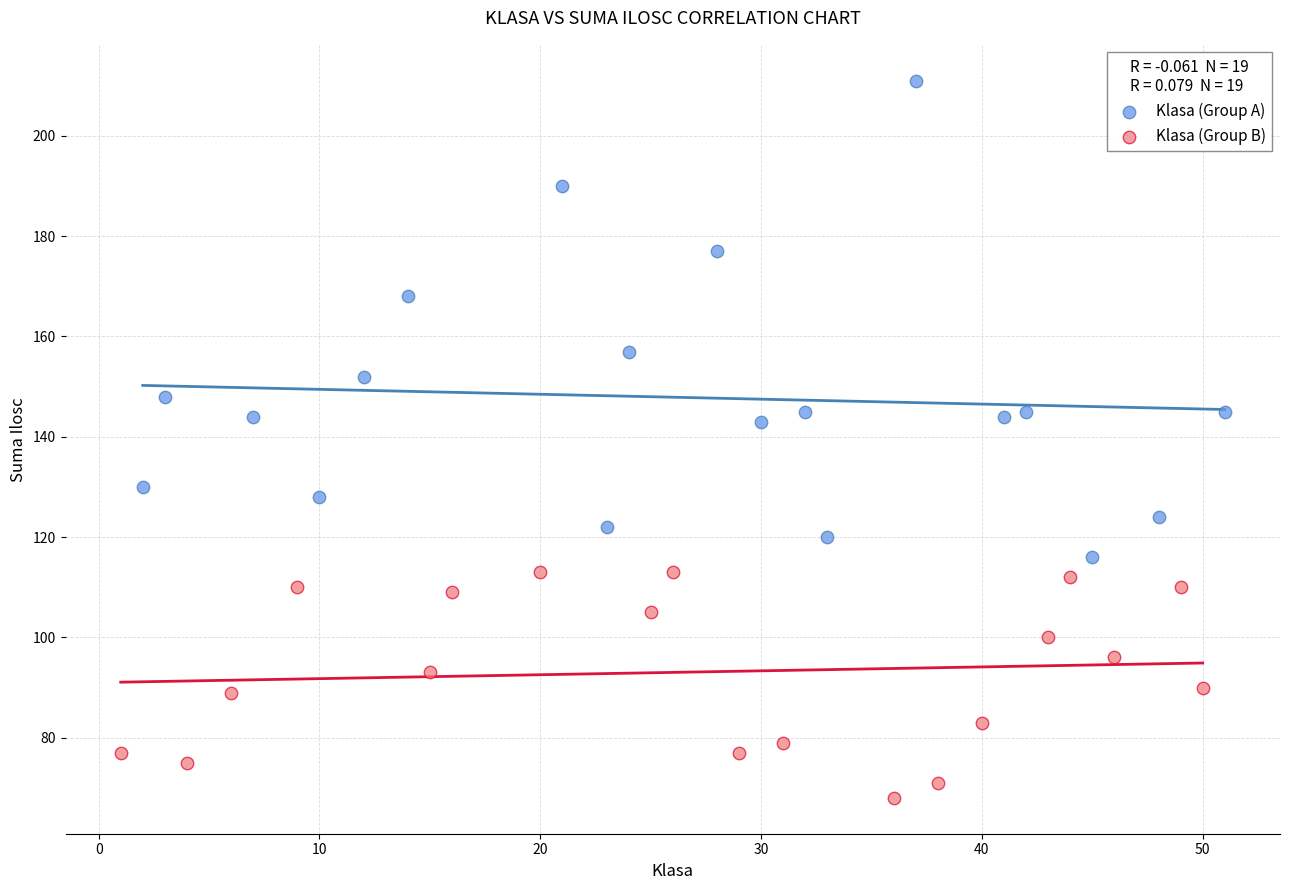

What are all the series names shown in the legend?

Klasa (Group A), Klasa (Group B)